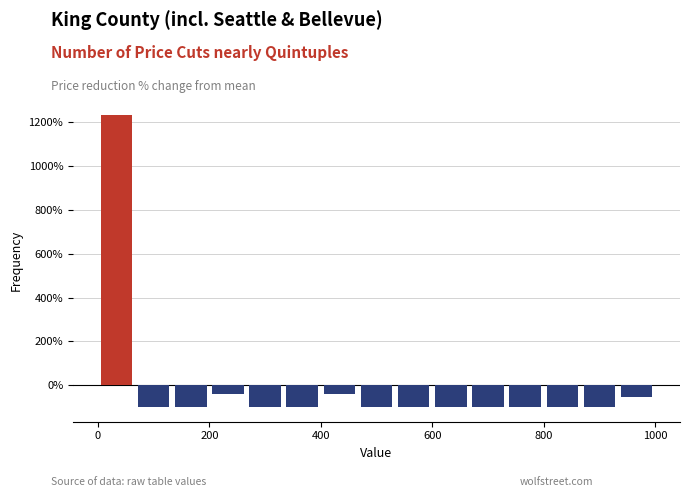

Read against the x-axis, roughly where is the centre of the tallest bar?

40